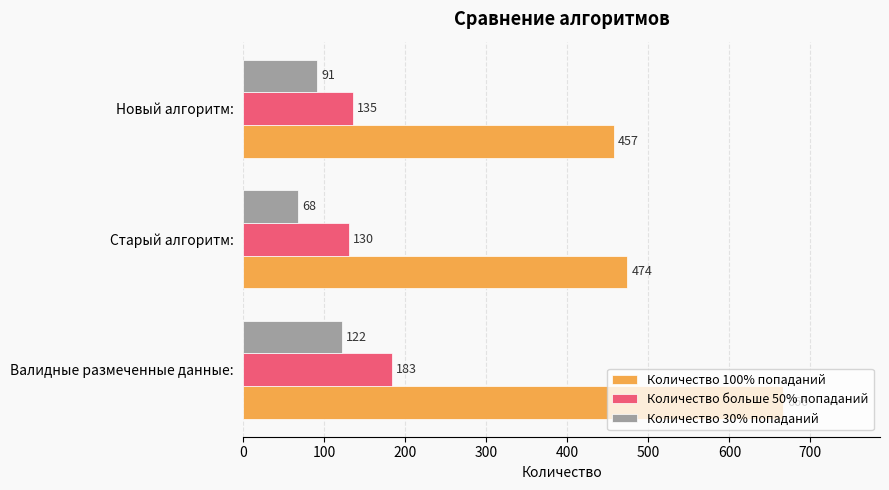

Which series has the largest range (max minus min)?

Количество 100% попаданий